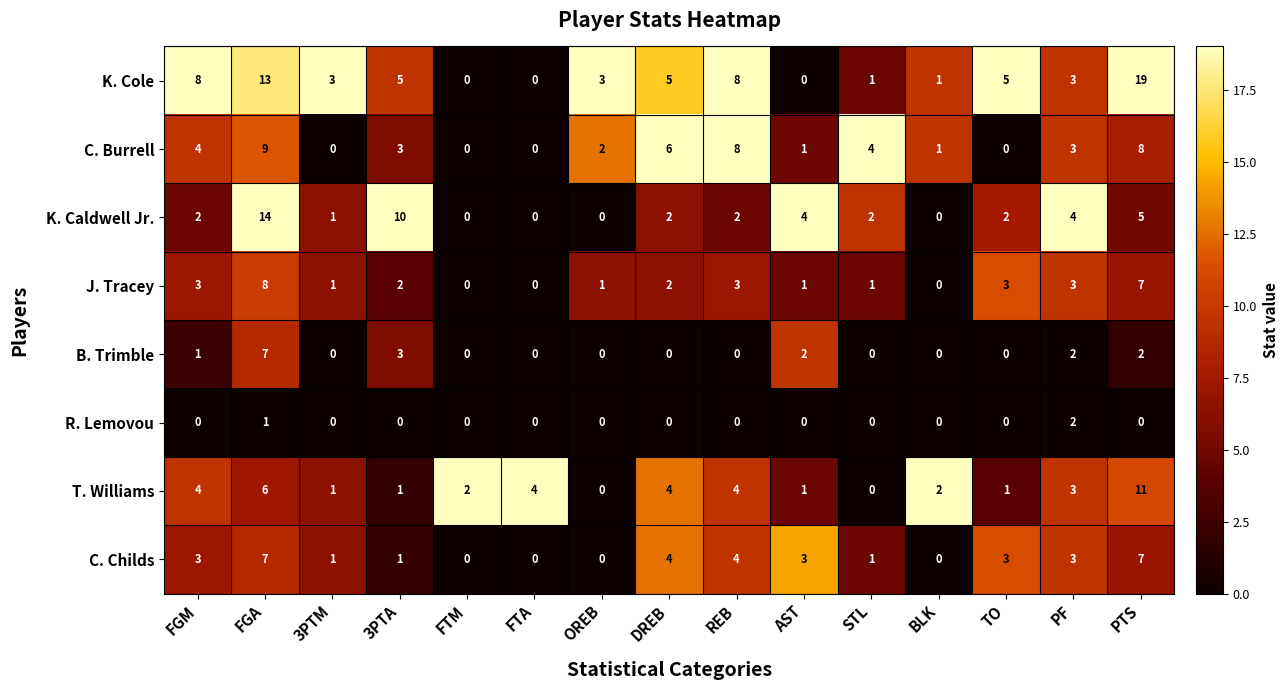

At which label does J. Tracey first exceed 2?

FGM